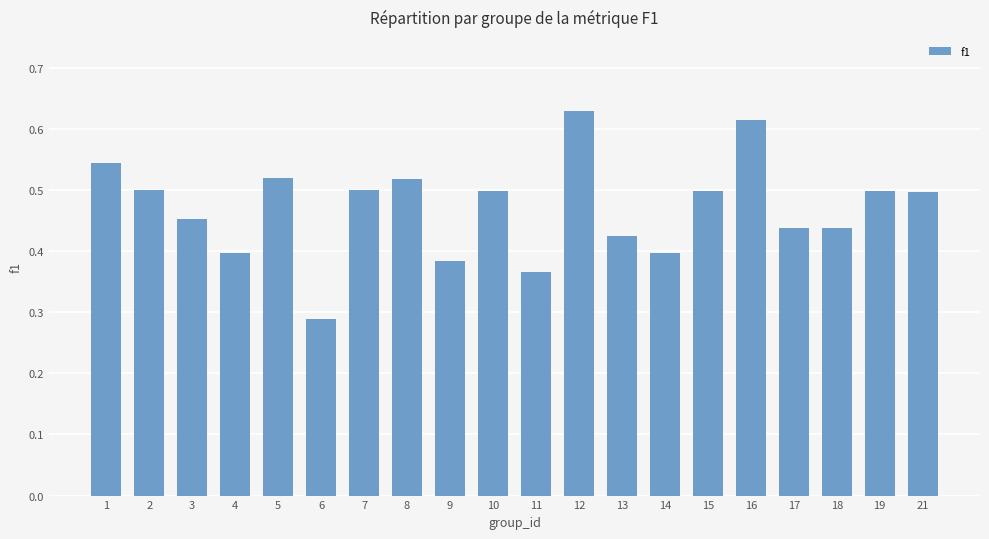

The chart shows a value of 0.2 at 10. True or false?

False